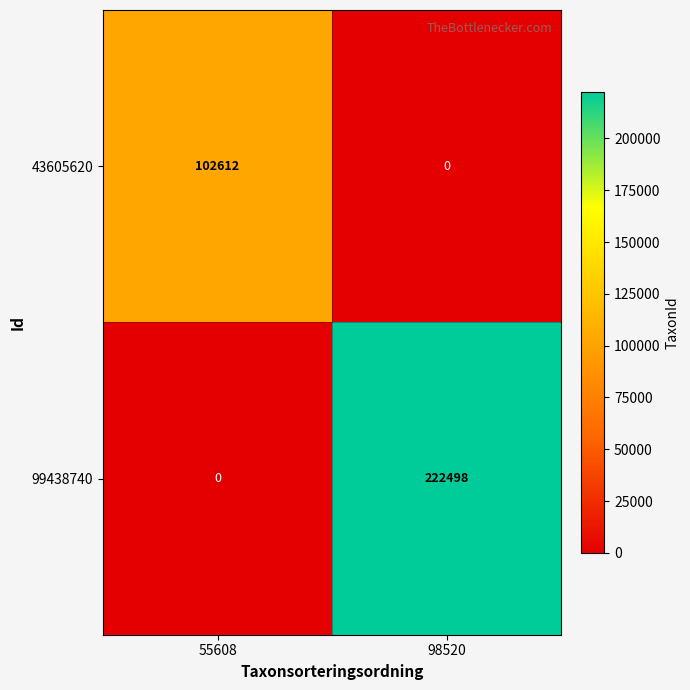

What is the total value across all series at 55608?

102612